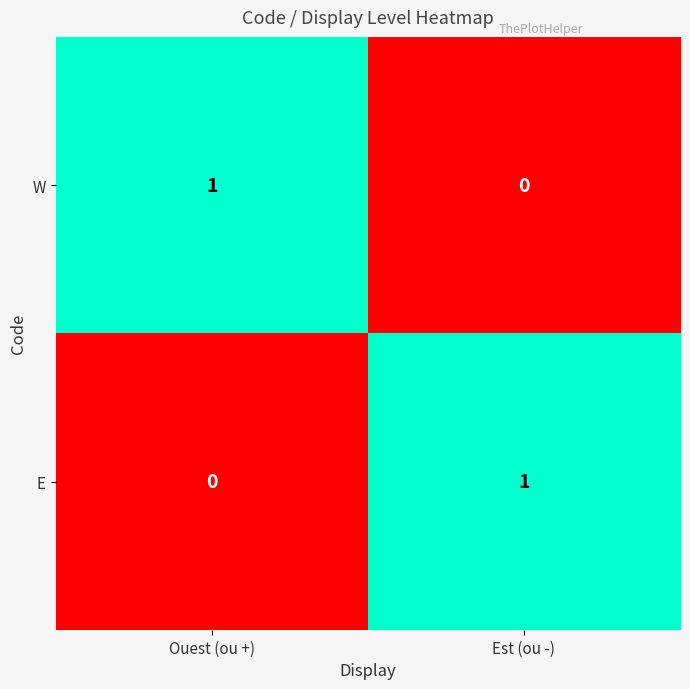

Is the value of E at Est (ou -) greater than the value of W at Est (ou -)?

Yes